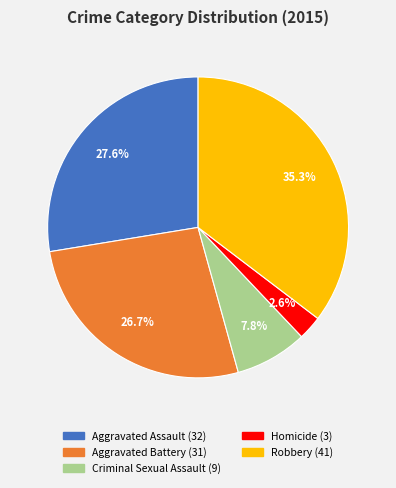

What is the smallest slice in the pie chart?

Homicide